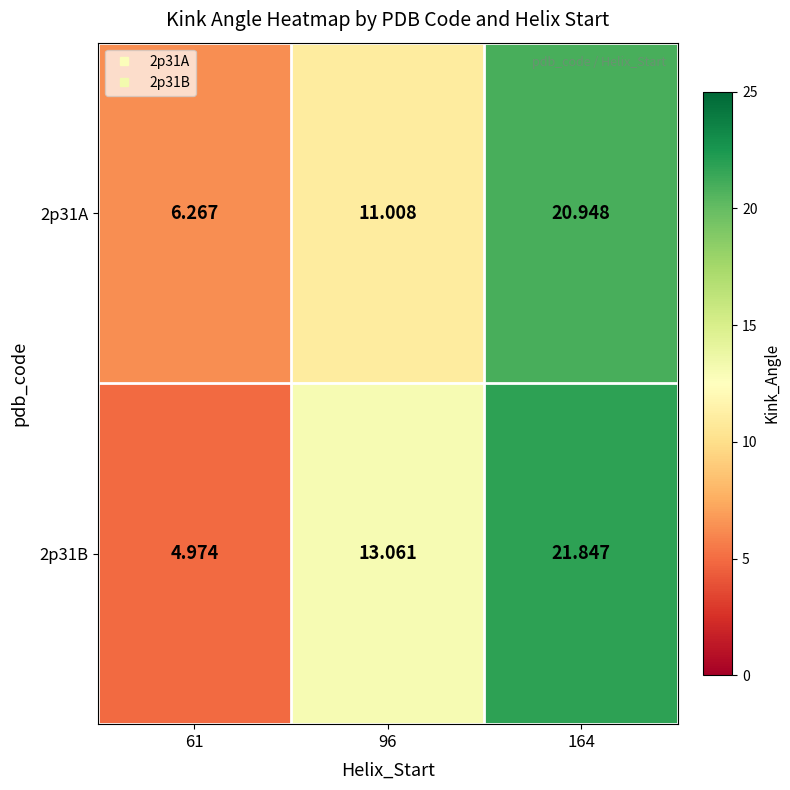

Is the value of 2p31B at 96 greater than the value of 2p31A at 96?

Yes